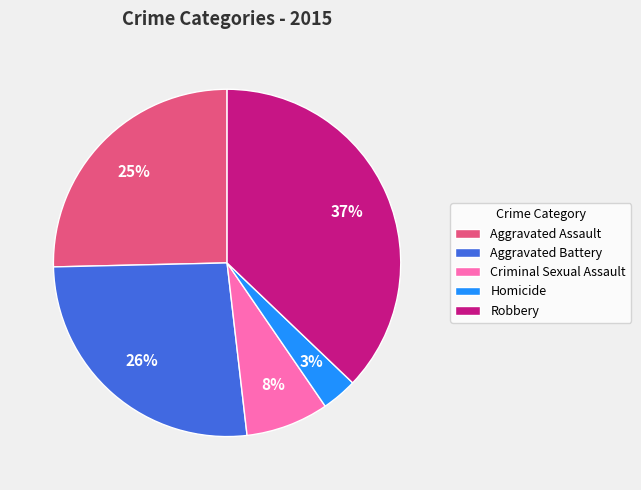

To the nearest percent, what is the combined percentage of Criminal Sexual Assault and Homicide?

11%